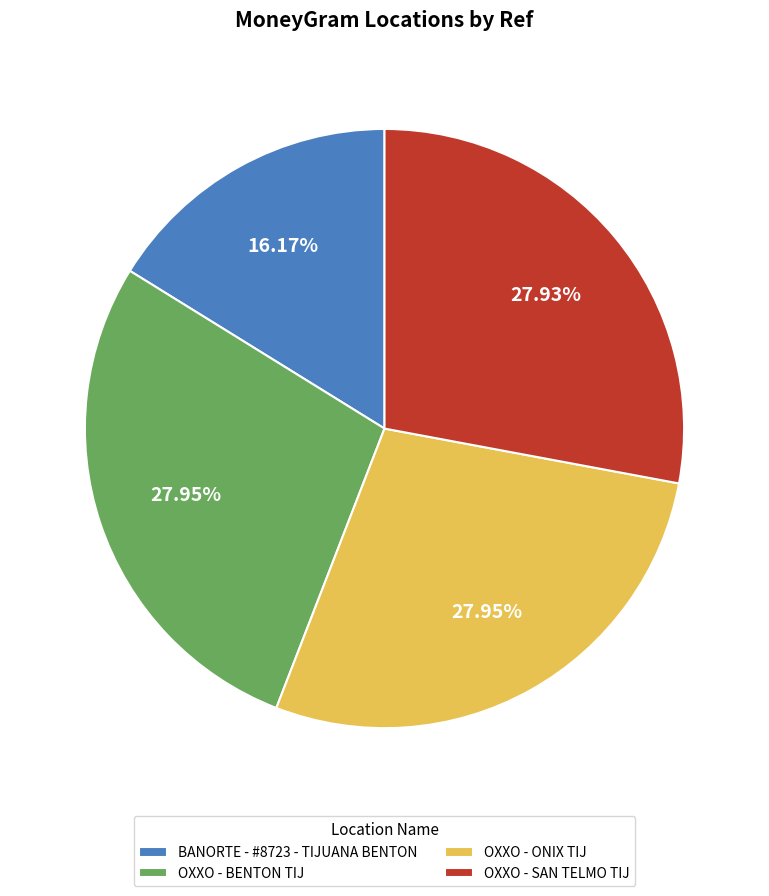

Does any single category account for the majority?

No